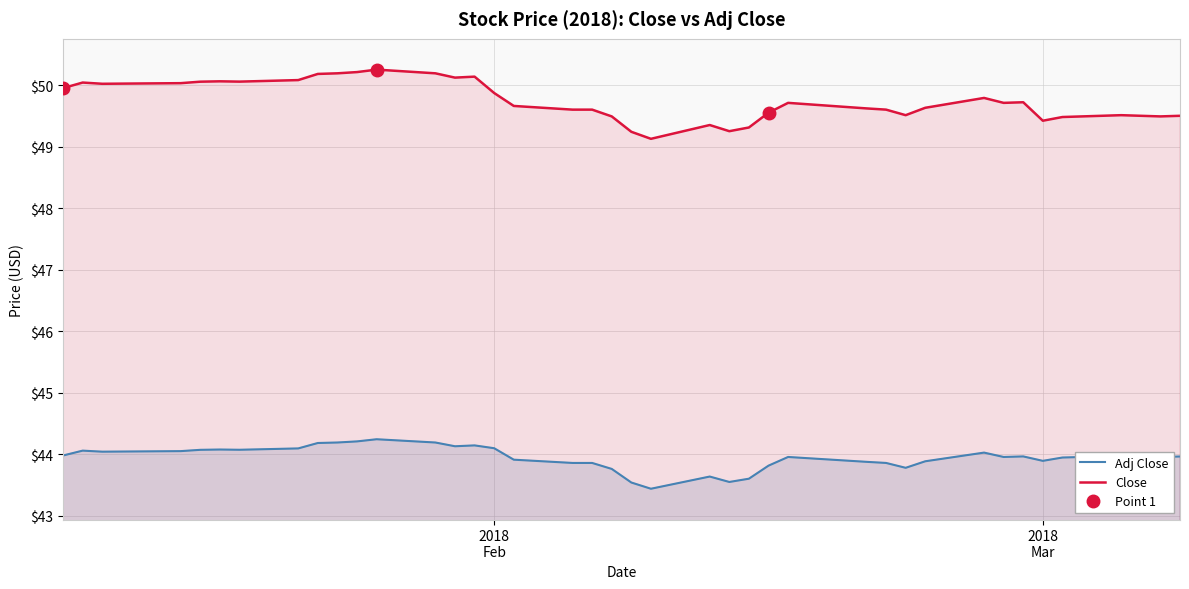

True or false: Adj Close and Close intersect in this chart.

False